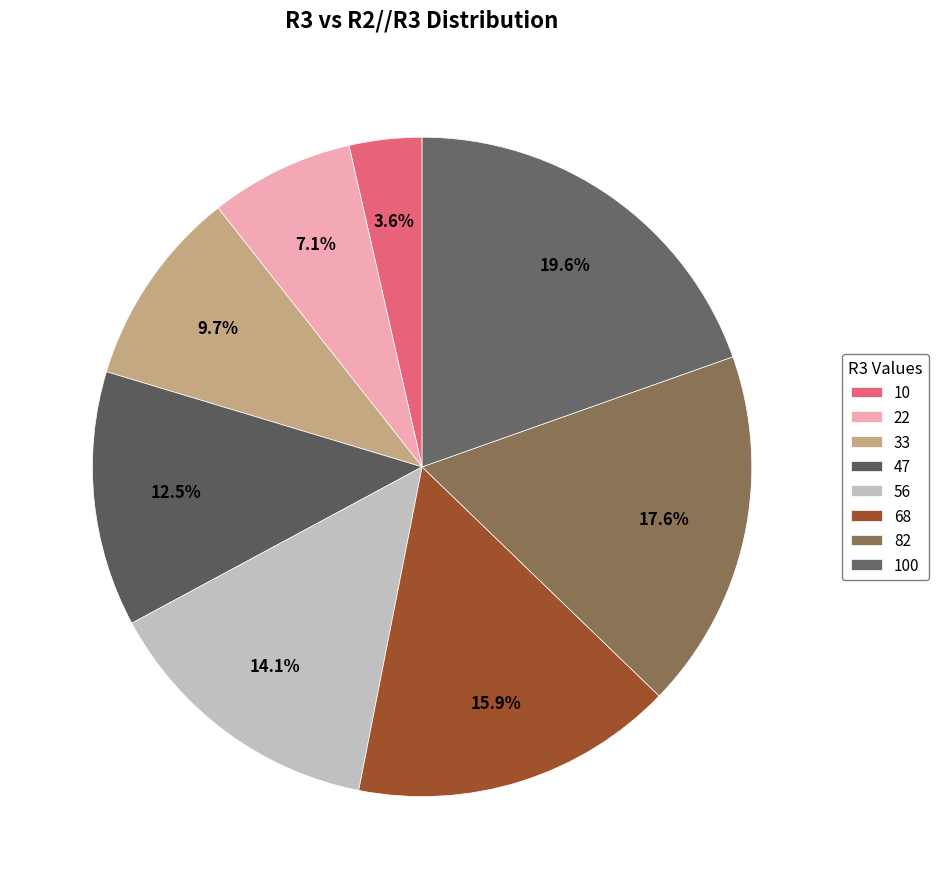

True or false: 22 accounts for 2% of the total.

False